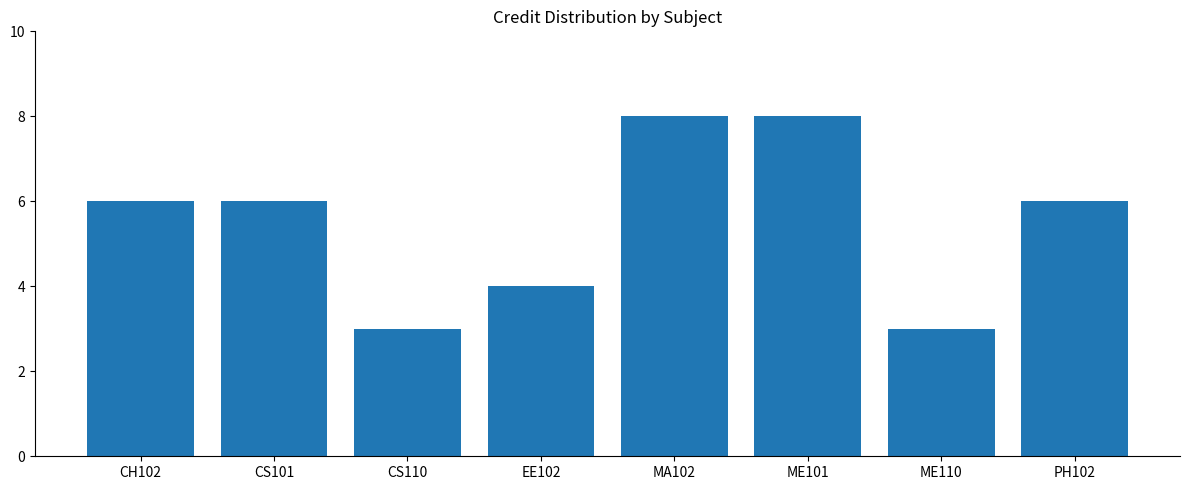

Reading right to left, what are all the values shown in this chart?

6	3	8	8	4	3	6	6